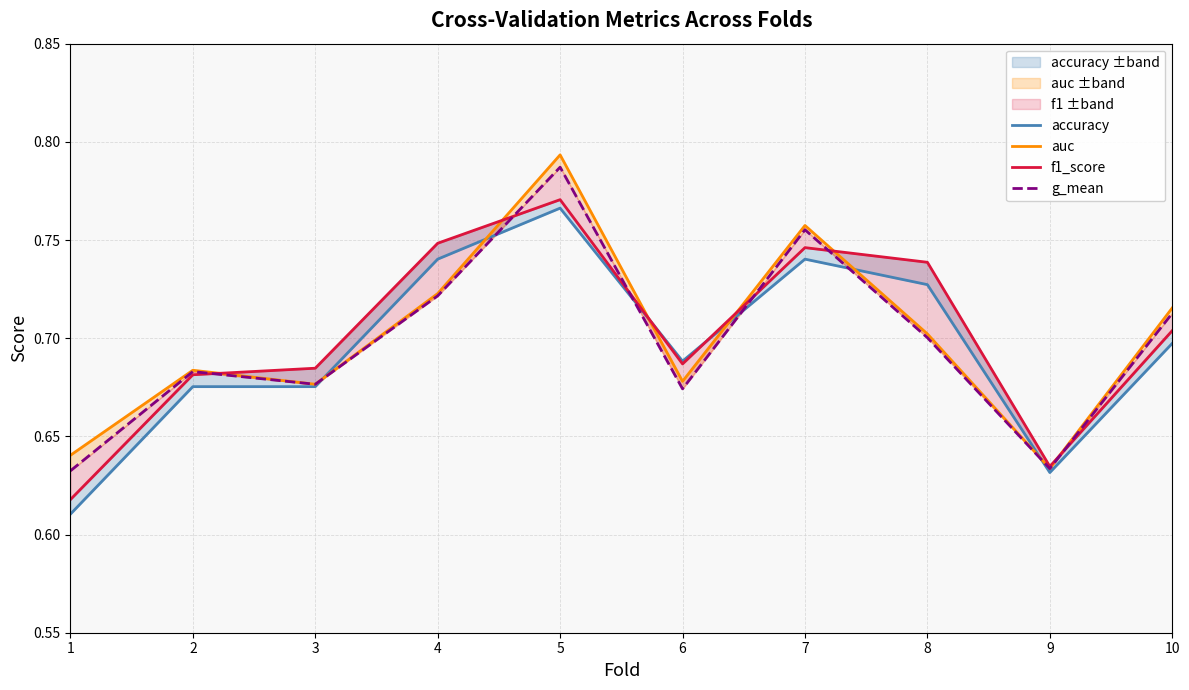

True or false: g_mean and auc cross at least once.

False